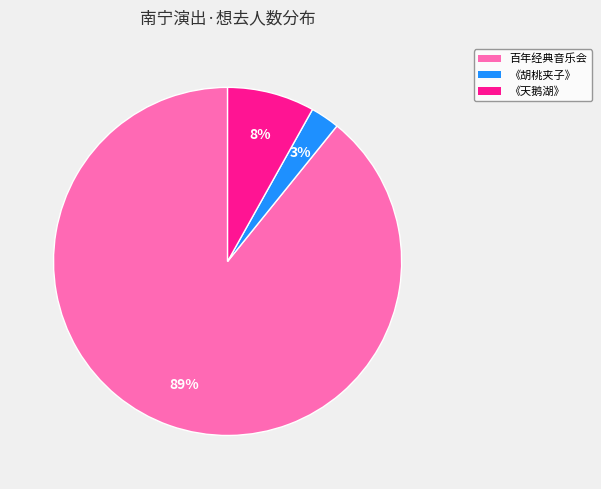

Does any single category account for the majority?

Yes